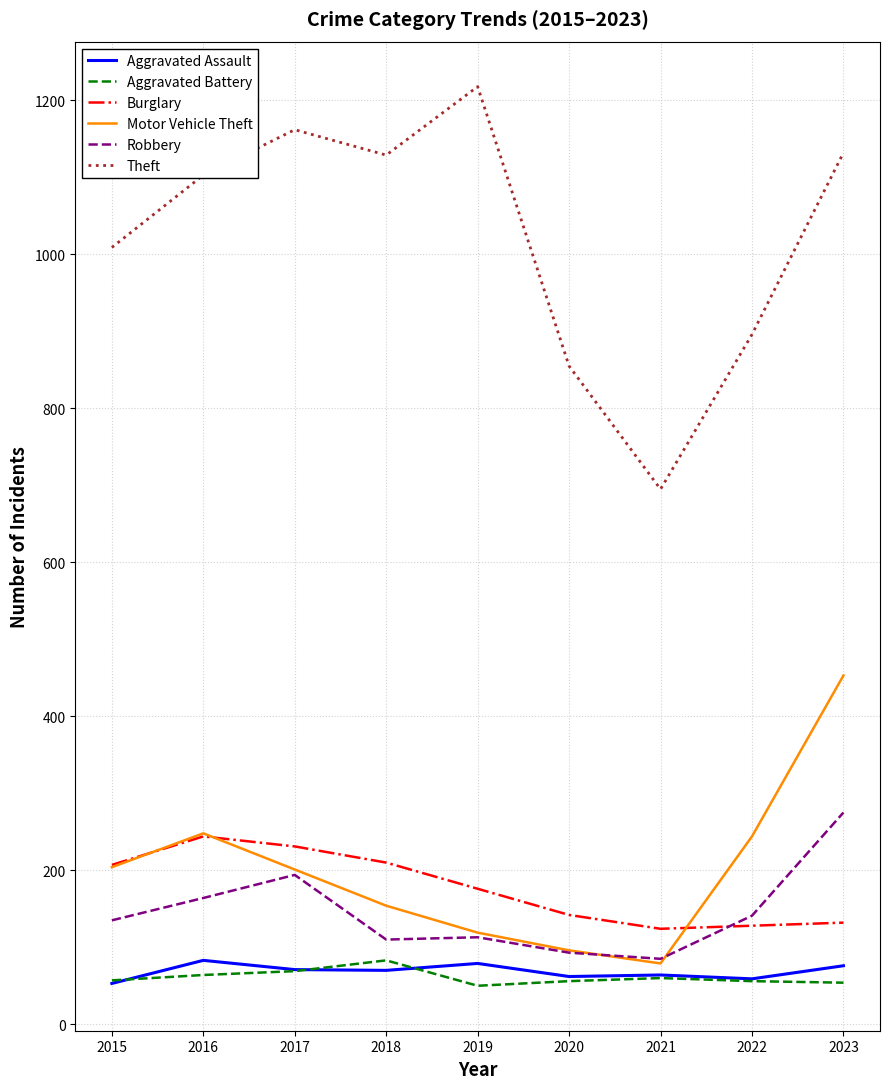

Is this an area chart (filled region under the line)?

No